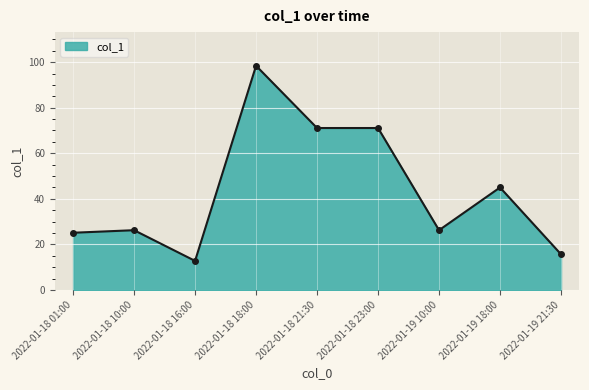

What position from the right is 2022-01-18 10:00?

8